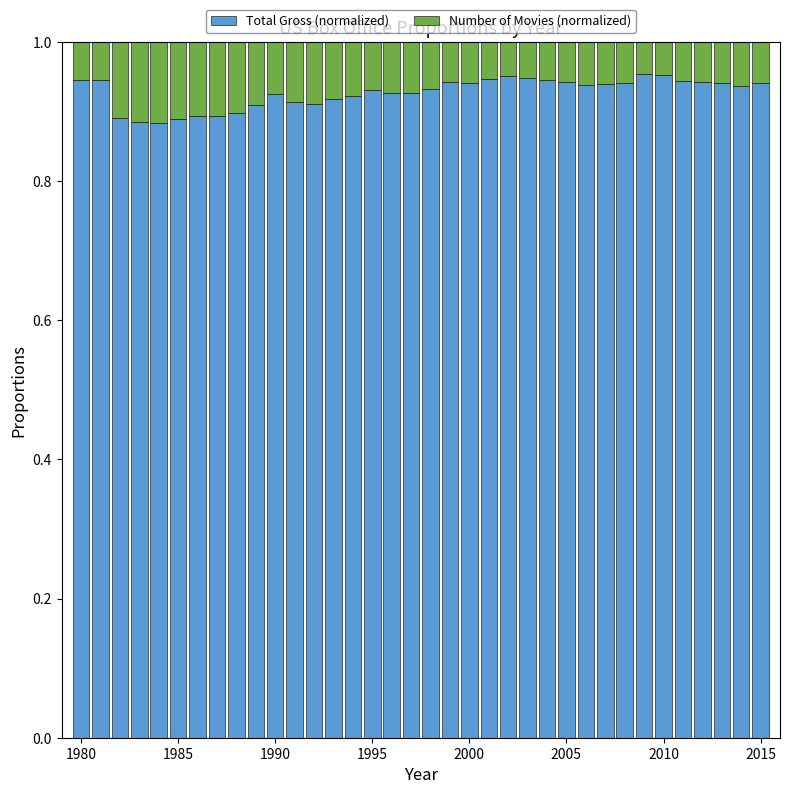

Count the Total Gross (normalized) values in the range 0 to 1.

36